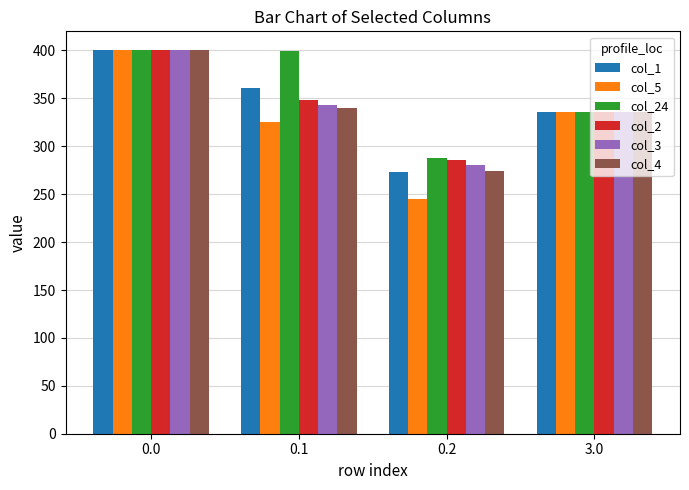

How many data points in col_4 are above 339?

2